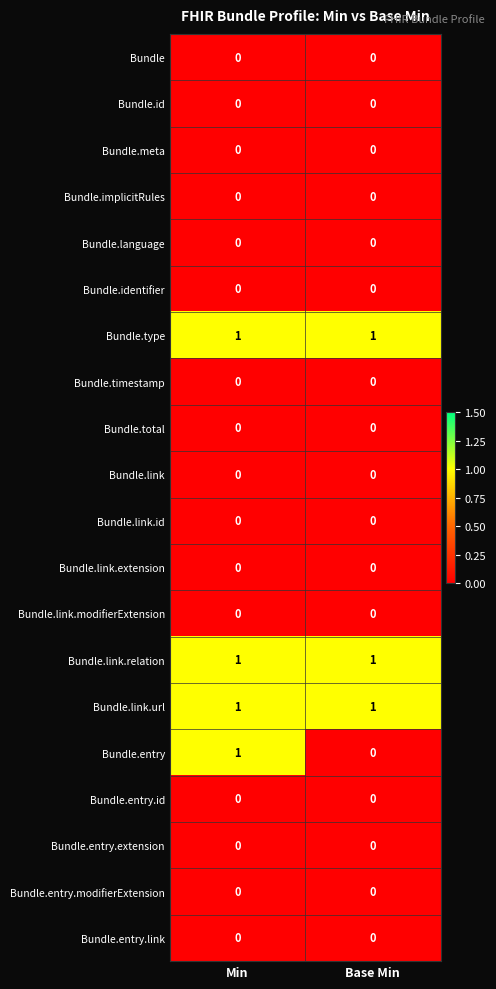

At which category is the sum across all series the highest?

Min